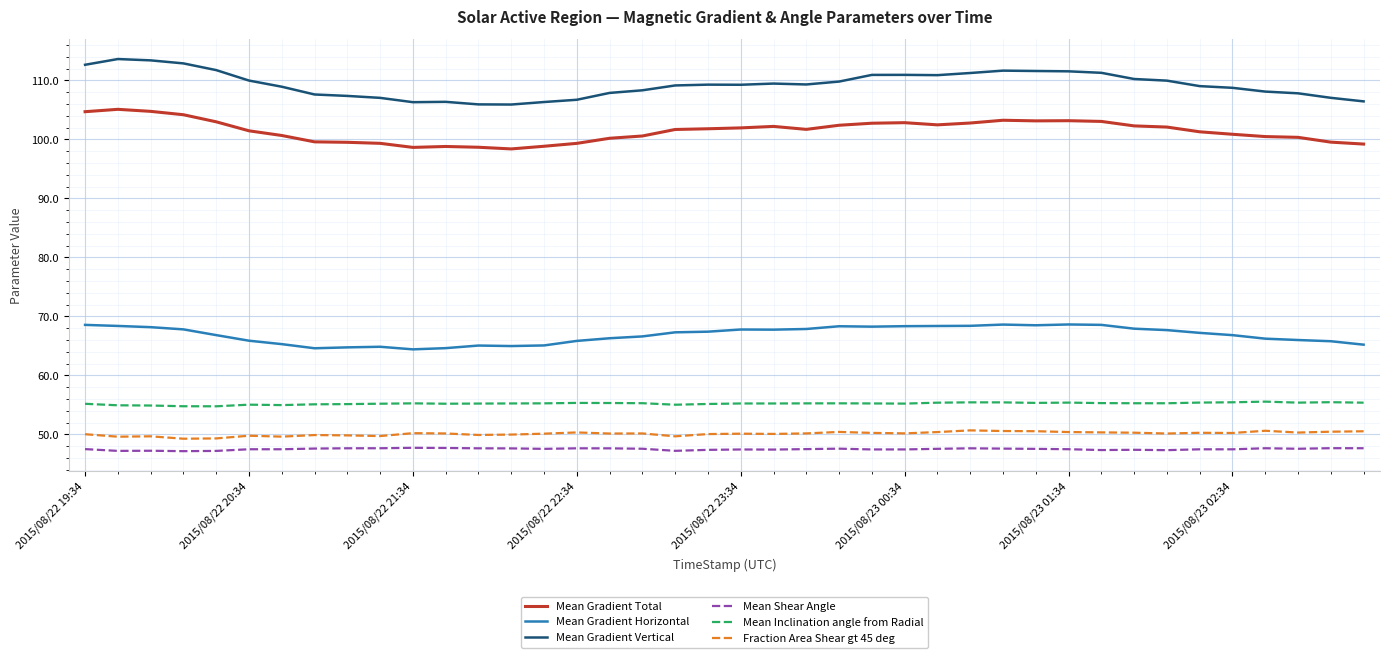

True or false: Mean Shear Angle and Mean Gradient Horizontal intersect in this chart.

False